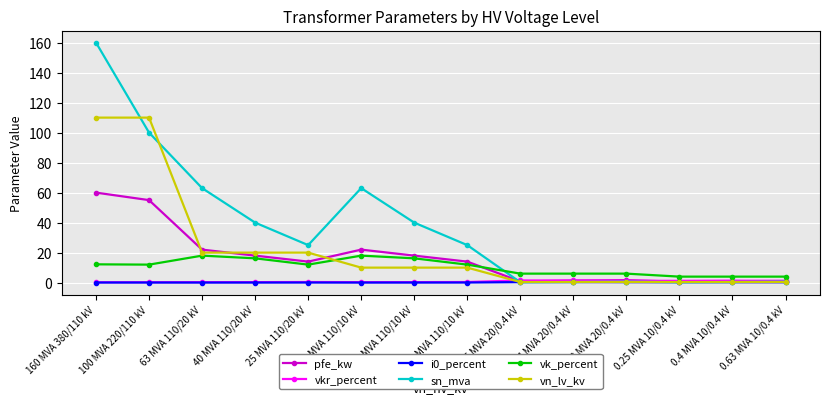

At which label does vn_lv_kv first exceed 10?

160 MVA 380/110 kV